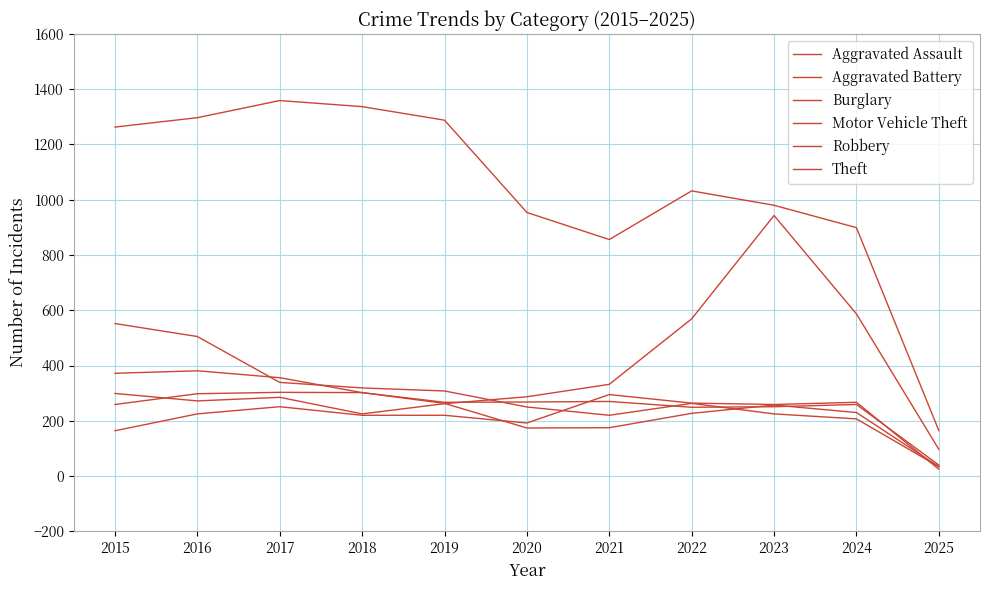

Rank the series by their maximum value, from highest to lowest.

Theft, Motor Vehicle Theft, Burglary, Robbery, Aggravated Battery, Aggravated Assault